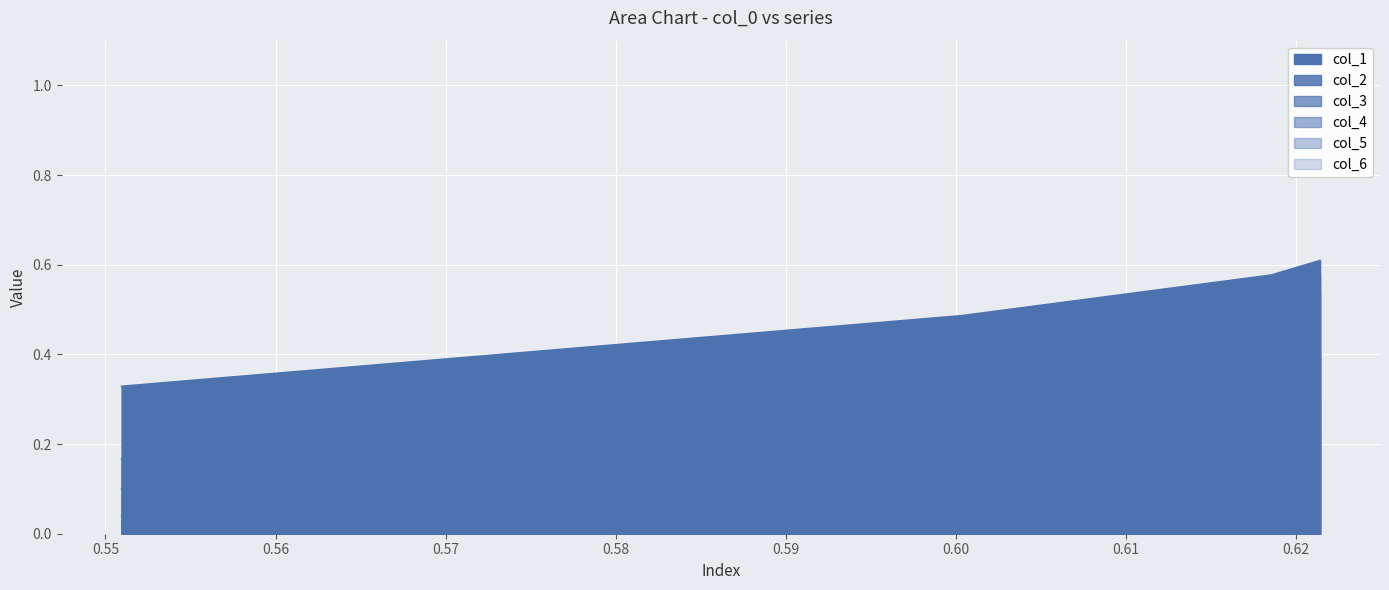

True or false: col_6 has a value of 0.2 at 0.62140443079259.

True